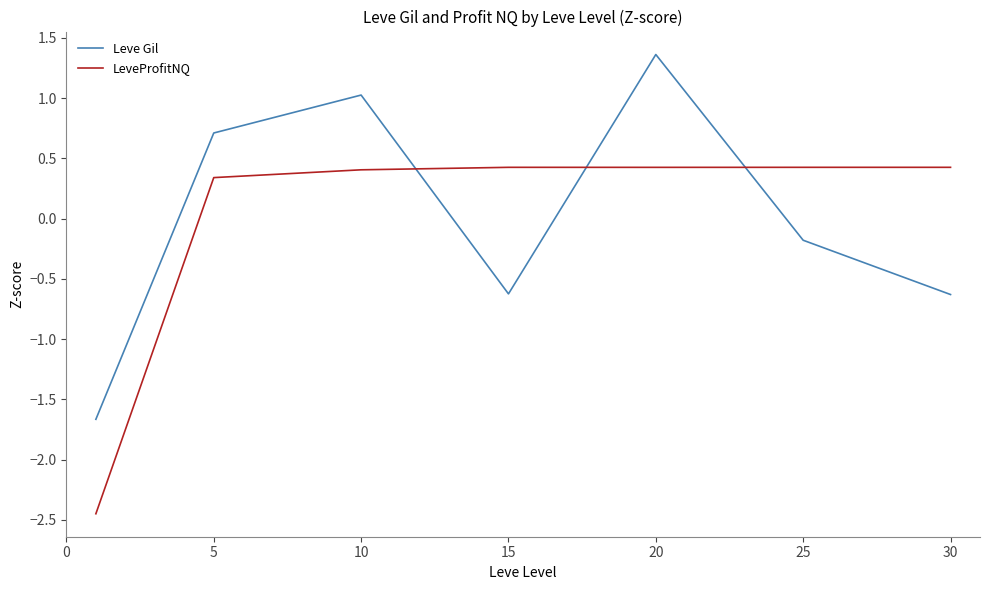

Which series has the largest range (max minus min)?

Leve Gil